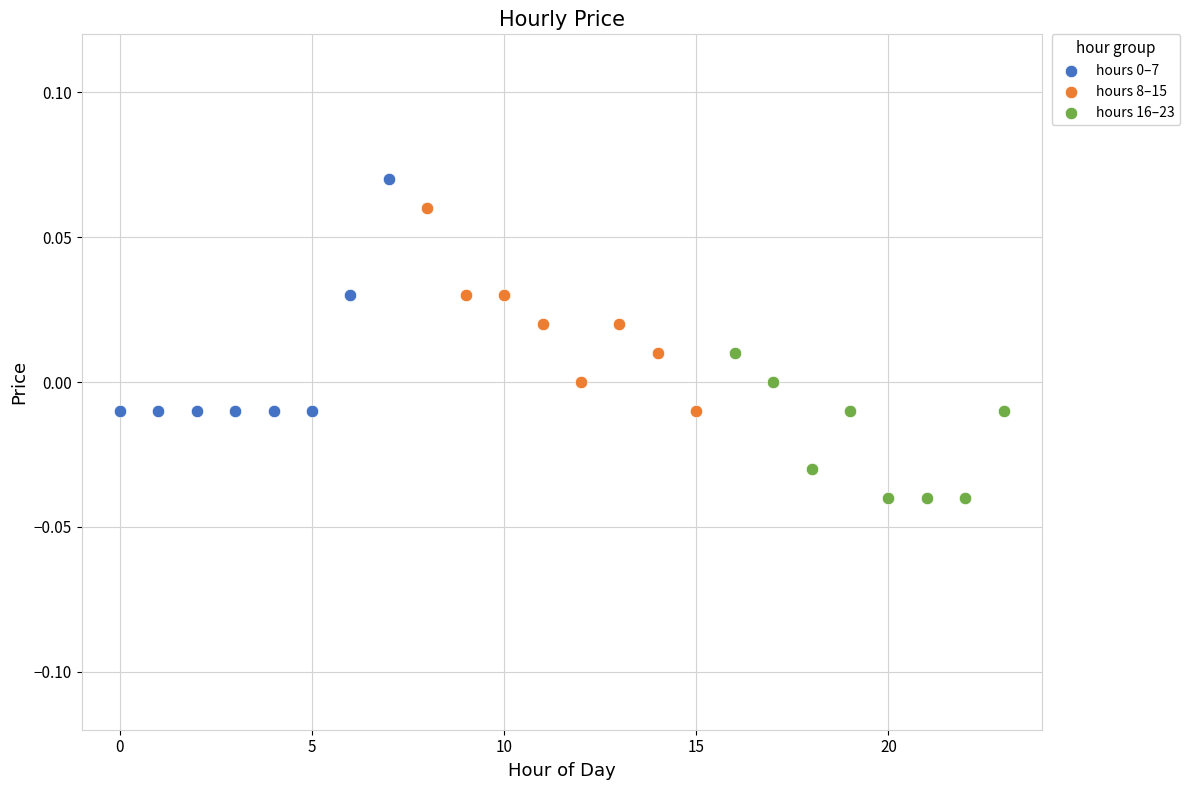

Which series contains the lowest Y value?

hours 16–23